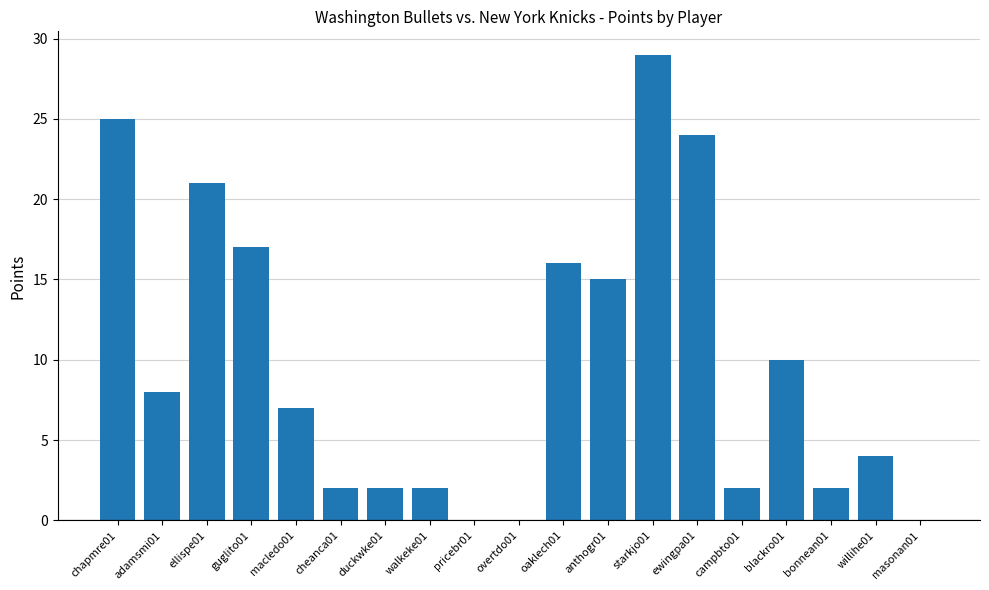

Between walkeke01 and starkjo01, which is larger?

starkjo01